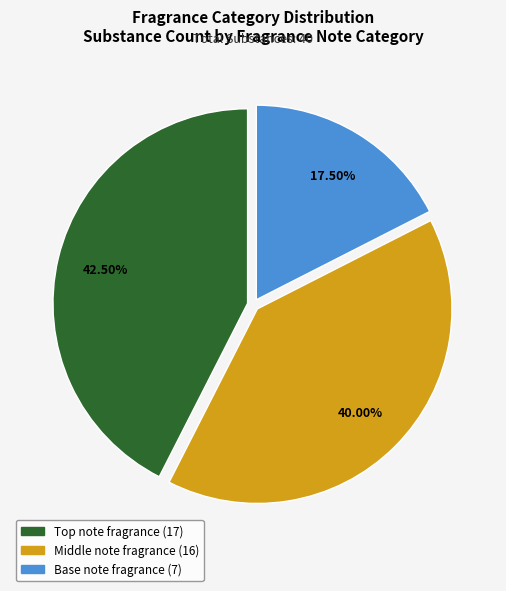

Rank the categories by value from lowest to highest.

Base note fragrance, Middle note fragrance, Top note fragrance